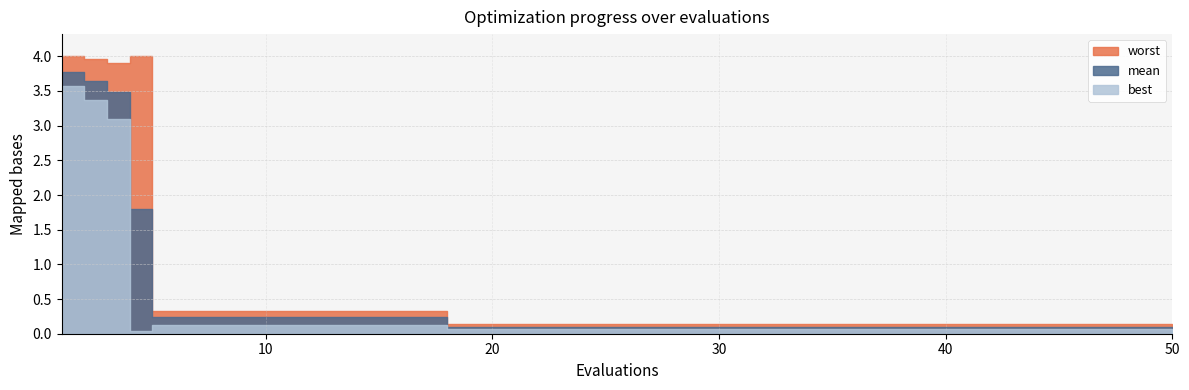

Which category has the highest value in the mean series?

1